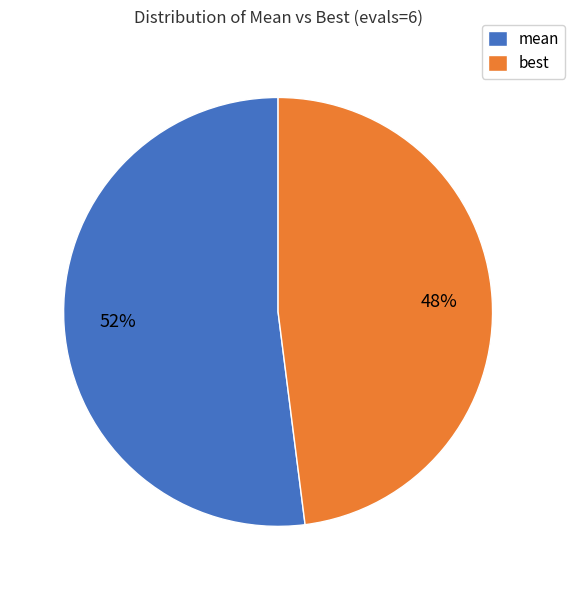

To the nearest percent, what is the difference between the largest and smallest slice percentages?

4%